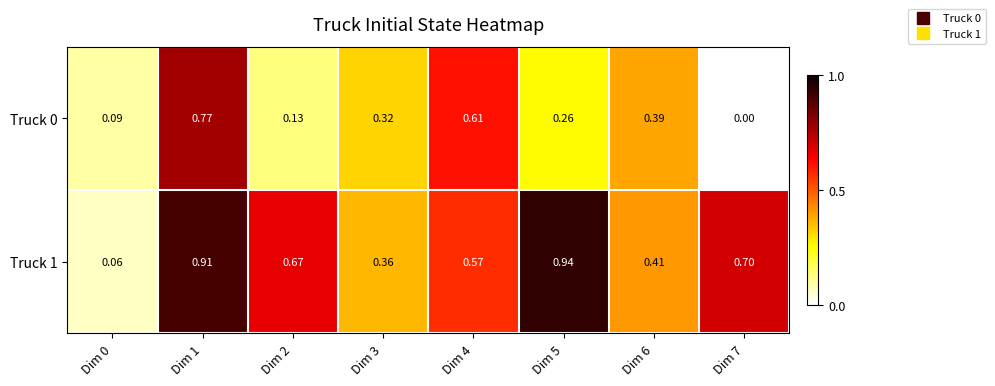

Which series has the largest total across all categories?

Truck 1